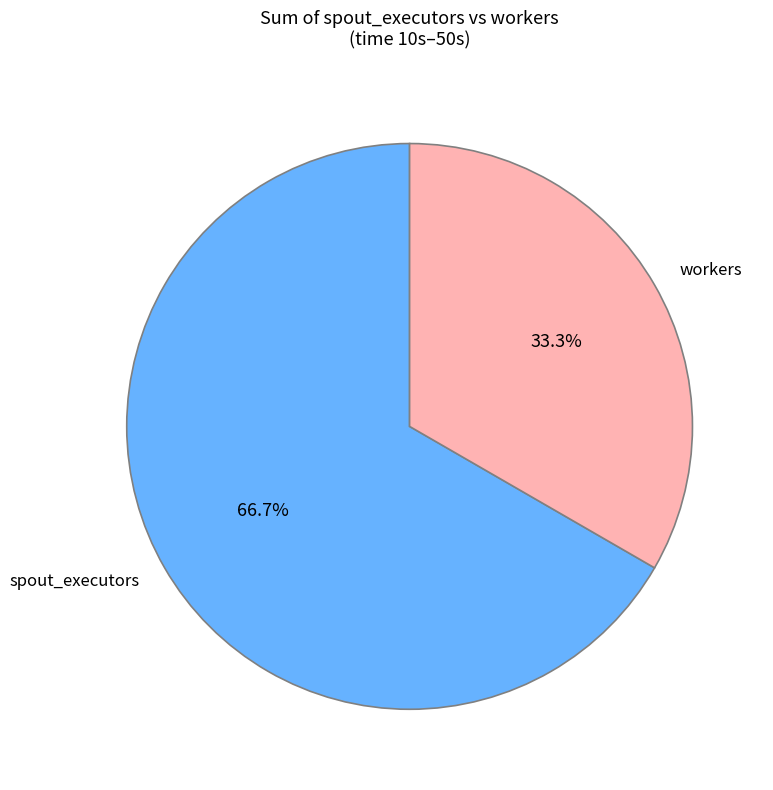

Count the number of slices in the pie.

2